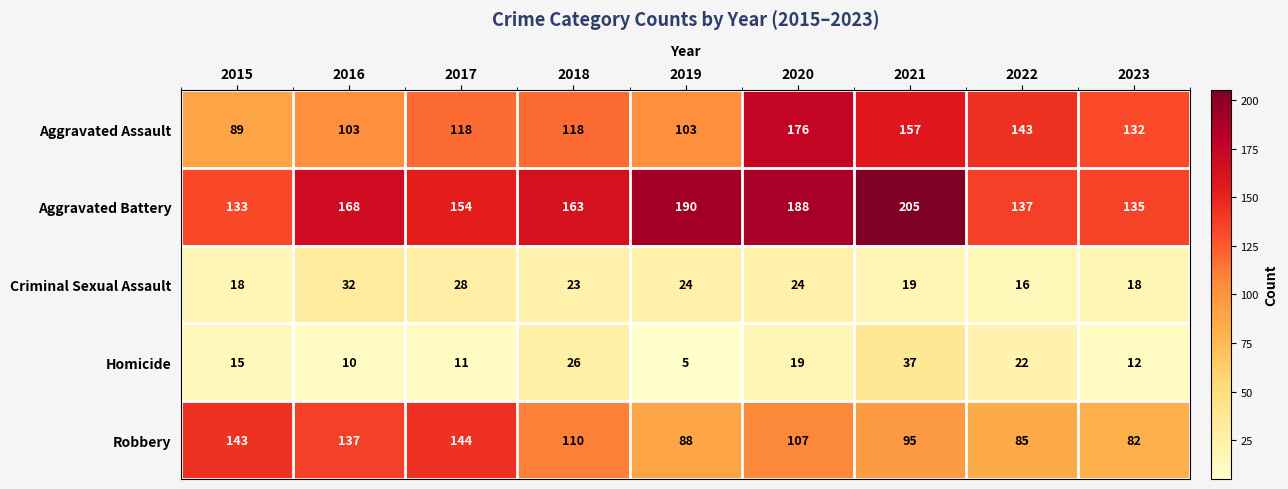

Is it true that Homicide equals 5 at 2019?

True